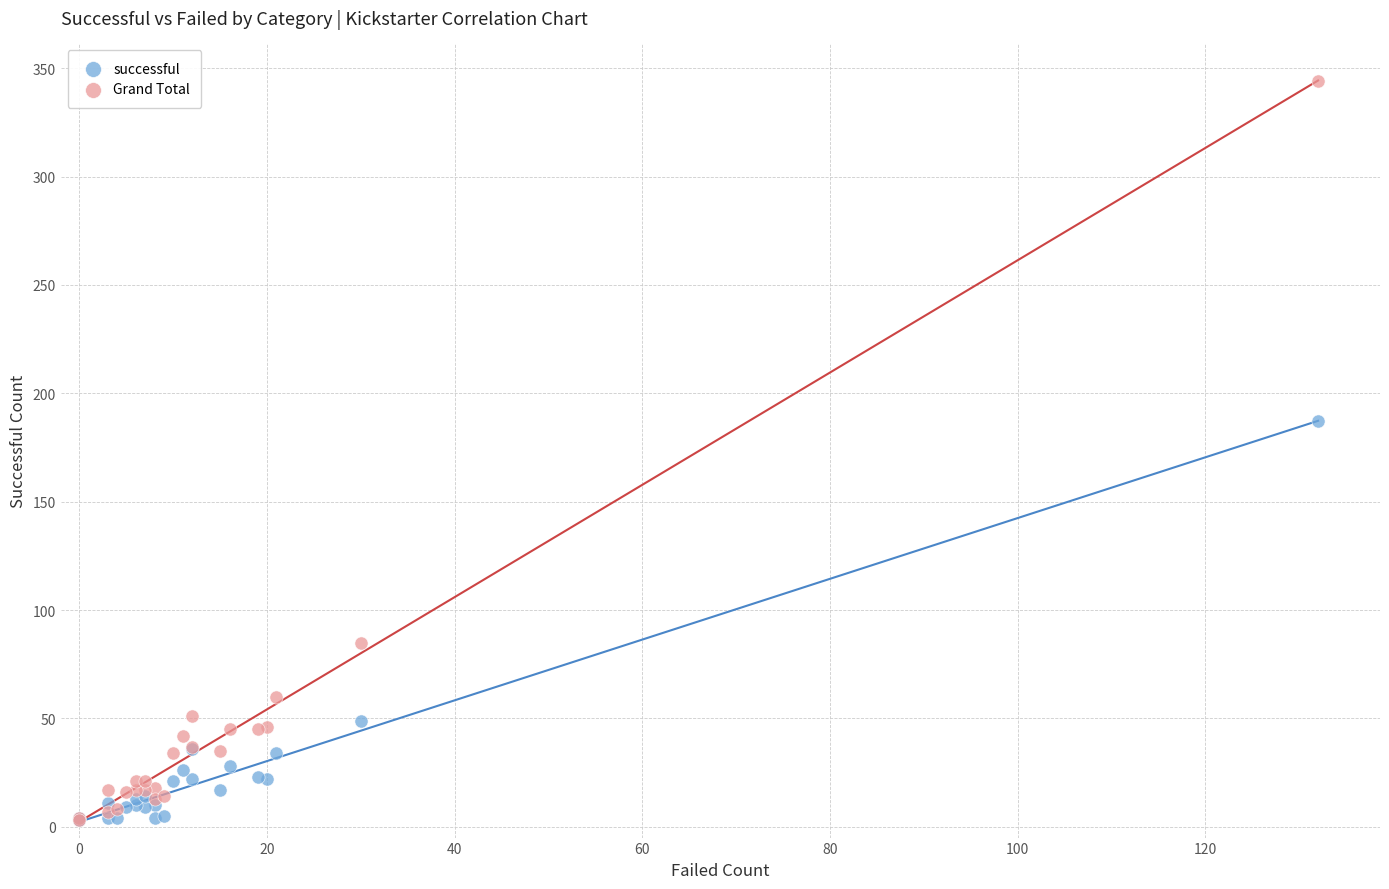

Across all series, what Y value is closest to 173?

187